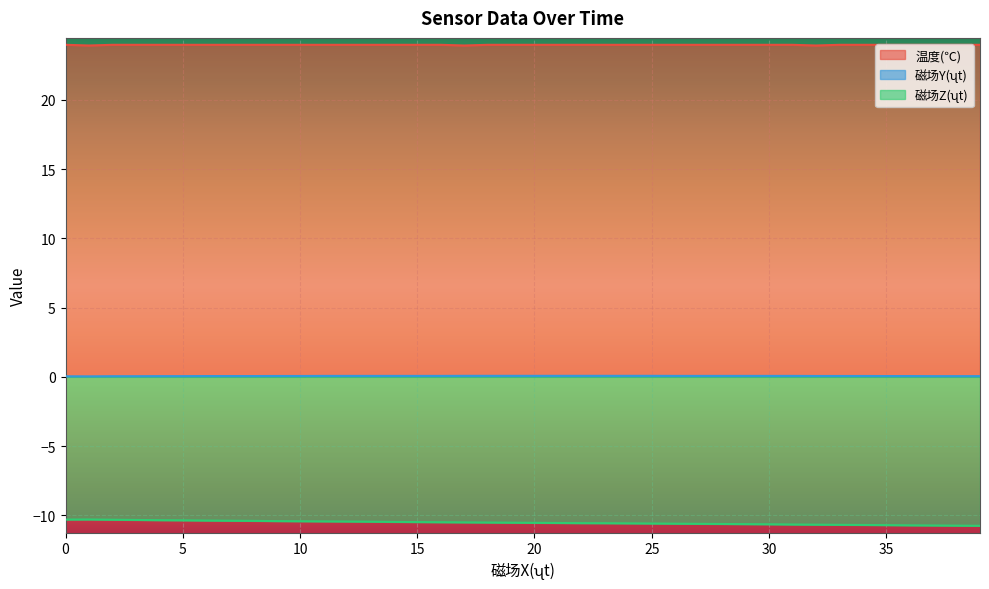

What is the maximum value for 温度(℃)?

24.0